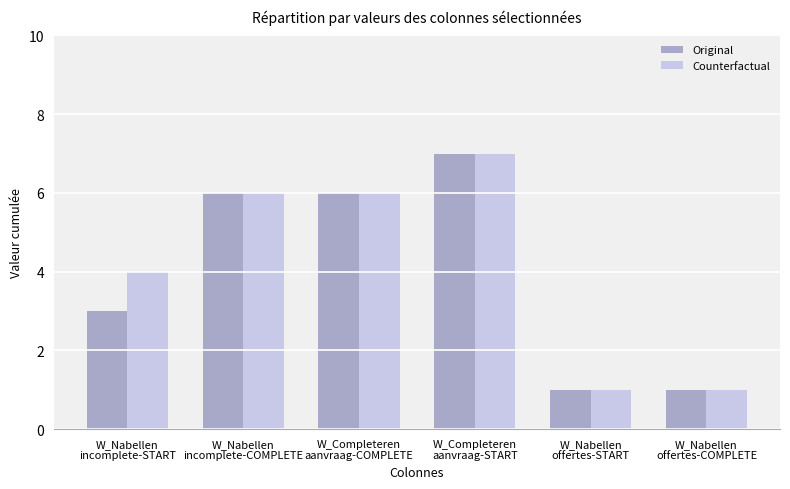

How many distinct data groups are displayed?

2